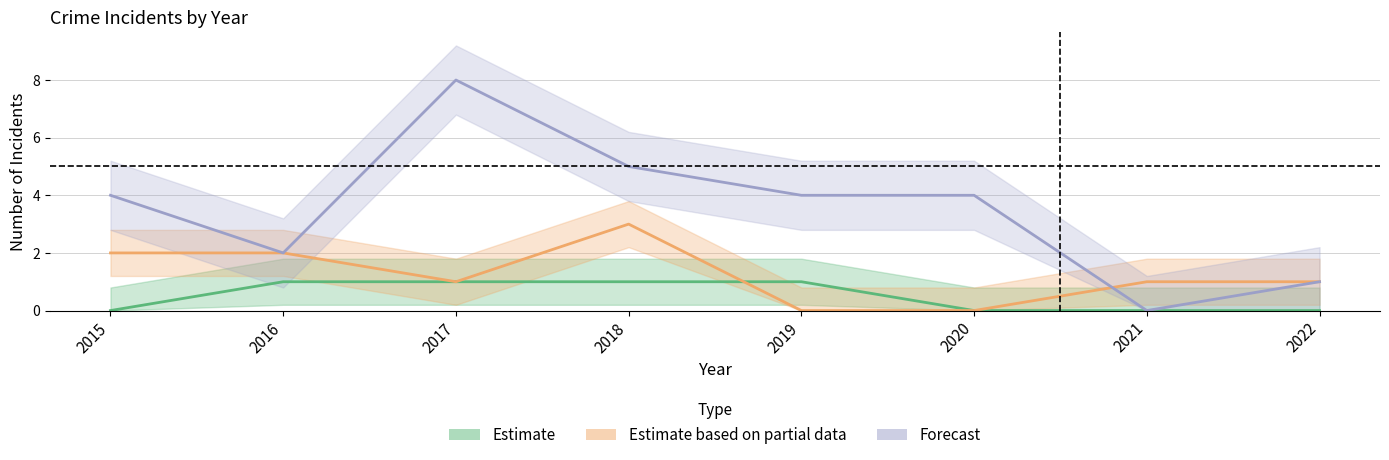

Reading right to left, list all the values displayed in this chart.

Estimate: 2022=0	2021=0	2020=0	2019=1	2018=1	2017=1	2016=1	2015=0
Estimate based on partial data: 2022=1	2021=1	2020=0	2019=0	2018=3	2017=1	2016=2	2015=2
Forecast: 2022=1	2021=0	2020=4	2019=4	2018=5	2017=8	2016=2	2015=4